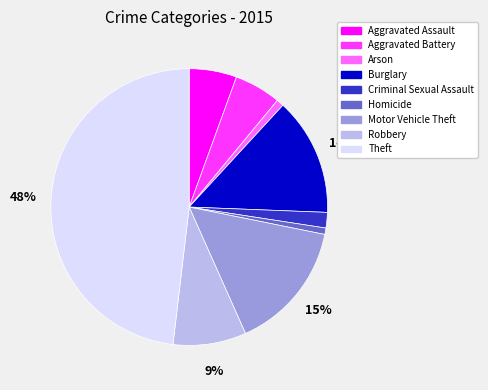

To the nearest percent, what is the difference between the largest and smallest slice percentages?

47%